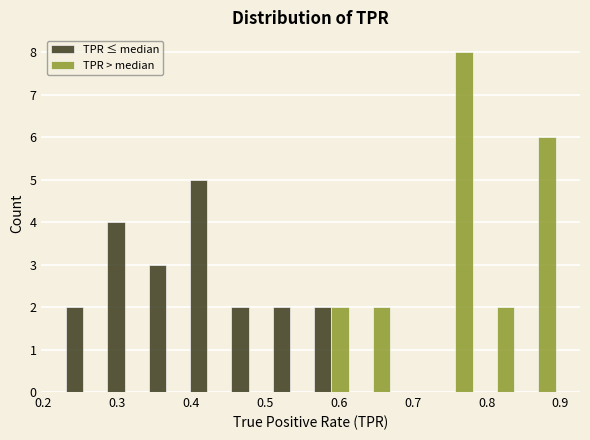

Reading left to right, list every range on the x-axis with the height of the bar of each series over it. Neither the bar edges nor the heights are printed on the chart, so give them approximately, as read against the axes.

0.23 to 0.28: TPR ≤ median=2	TPR > median=0
0.28 to 0.34: TPR ≤ median=4	TPR > median=0
0.34 to 0.39: TPR ≤ median=3	TPR > median=0
0.39 to 0.45: TPR ≤ median=5	TPR > median=0
0.45 to 0.51: TPR ≤ median=2	TPR > median=0
0.51 to 0.56: TPR ≤ median=2	TPR > median=0
0.56 to 0.62: TPR ≤ median=2	TPR > median=2
0.62 to 0.67: TPR ≤ median=0	TPR > median=2
0.67 to 0.73: TPR ≤ median=0	TPR > median=0
0.73 to 0.79: TPR ≤ median=0	TPR > median=8
0.79 to 0.84: TPR ≤ median=0	TPR > median=2
0.84 to 0.90: TPR ≤ median=0	TPR > median=6